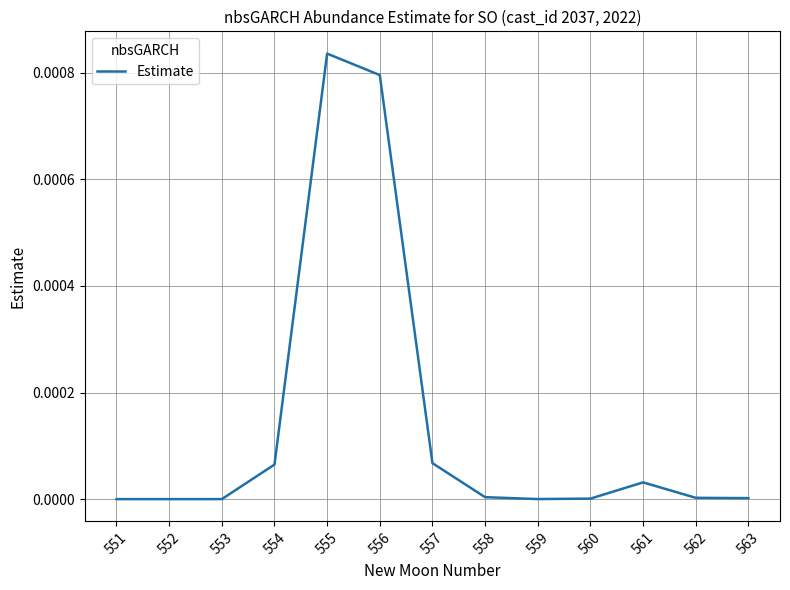

The value at 558 is 0.0. True or false?

True